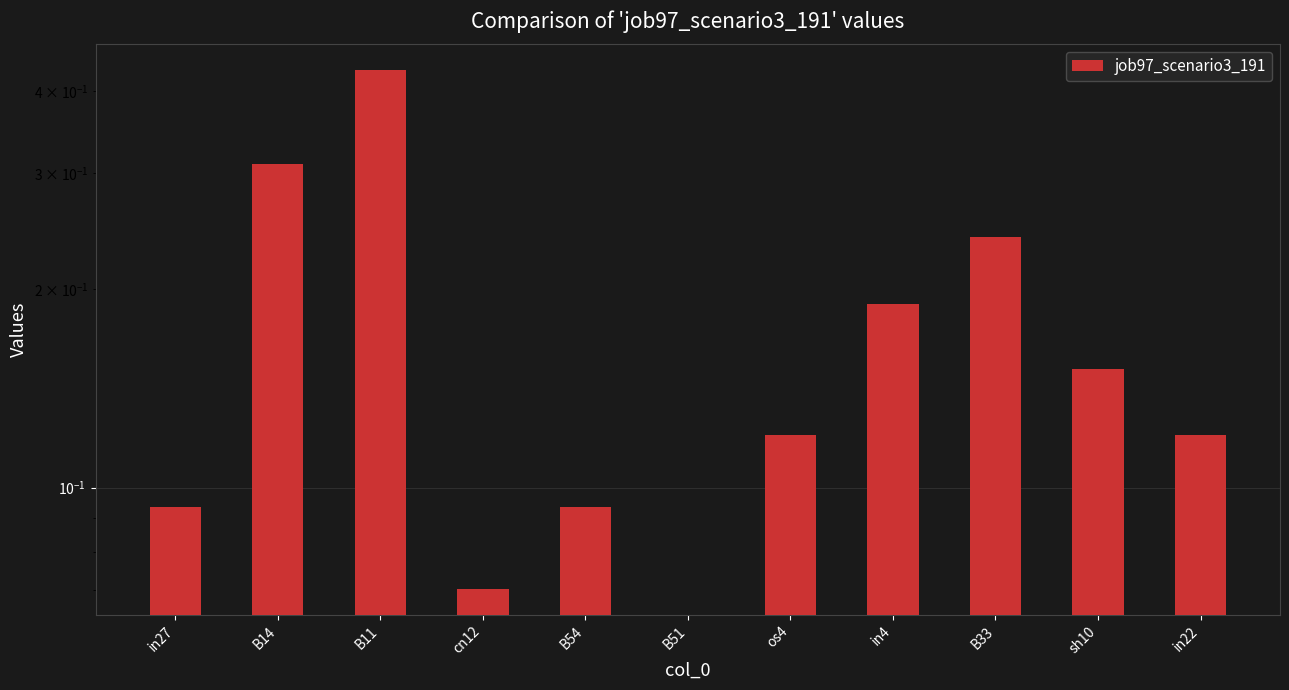

How many values exceed 0?

10